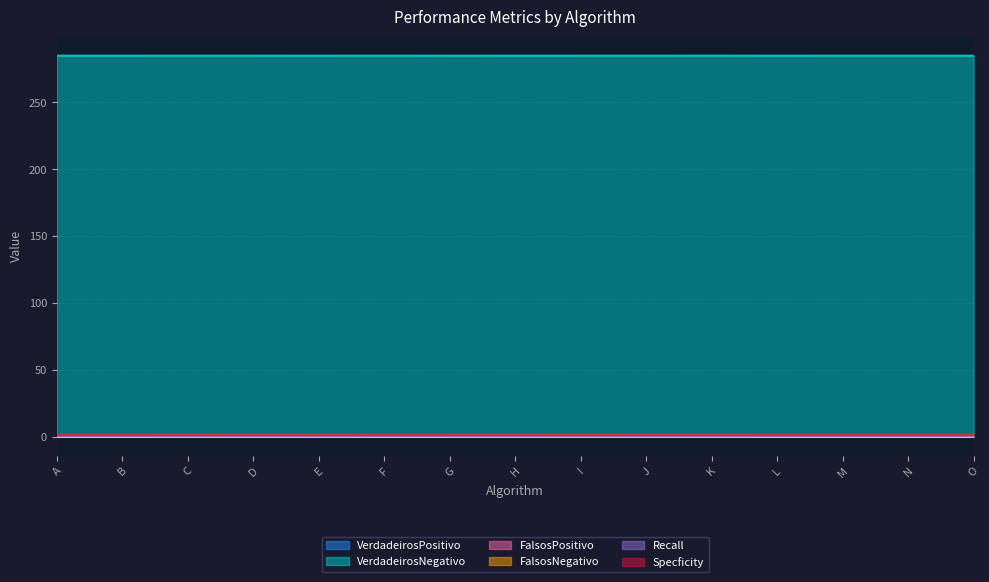

List the labels in order of Recall value, largest first.

A, B, C, D, E, F, G, H, I, J, K, L, M, N, O